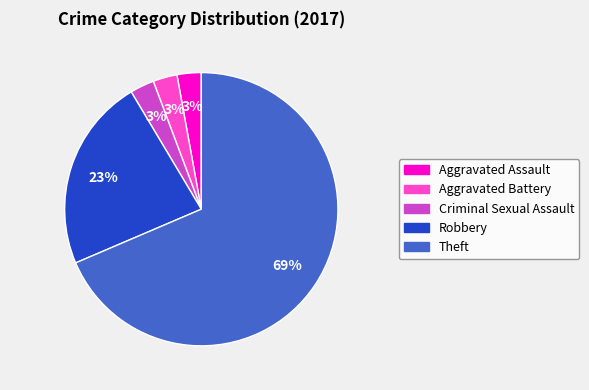

What is the ratio of the value at Aggravated Battery to the value at Aggravated Assault?

1.0